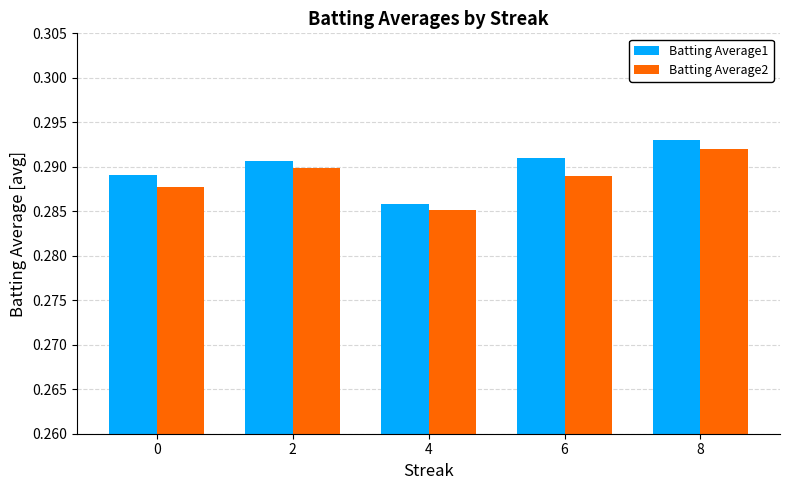

Which series changed the most between 2 and 4?

Batting Average1